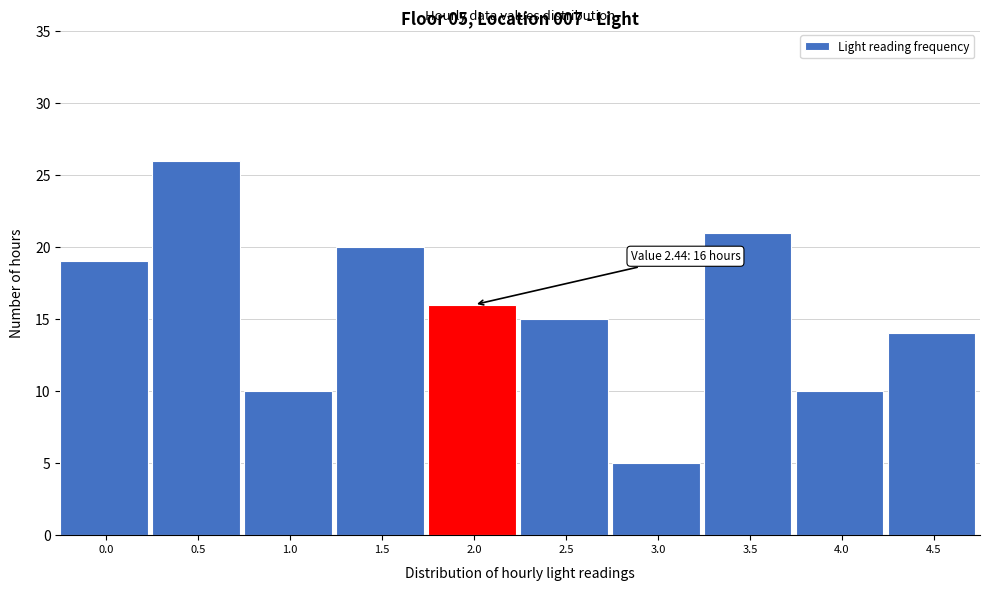

Reading right to left, extract all data points from this chart.

4.5=14	4.0=10	3.5=21	3.0=5	2.5=15	2.0=16	1.5=20	1.0=10	0.5=26	0.0=19